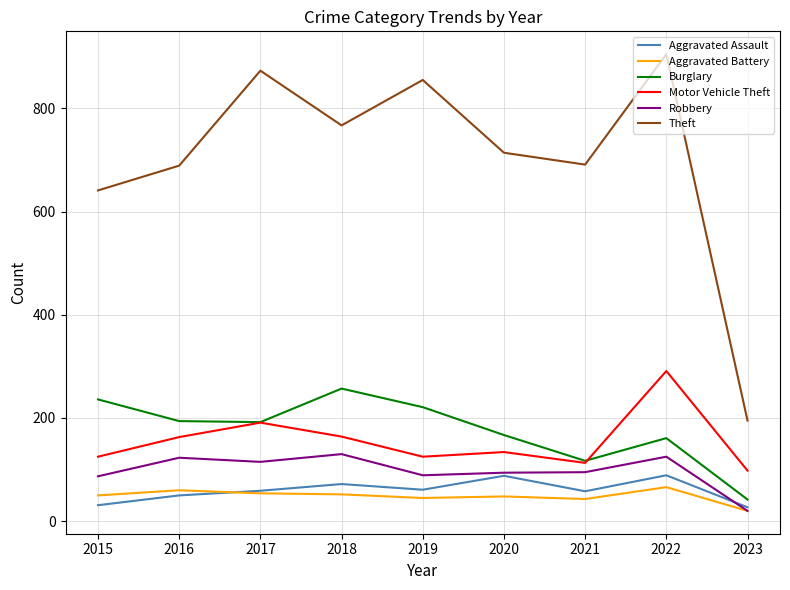

At how many categories does at least one series exceed 732?

4